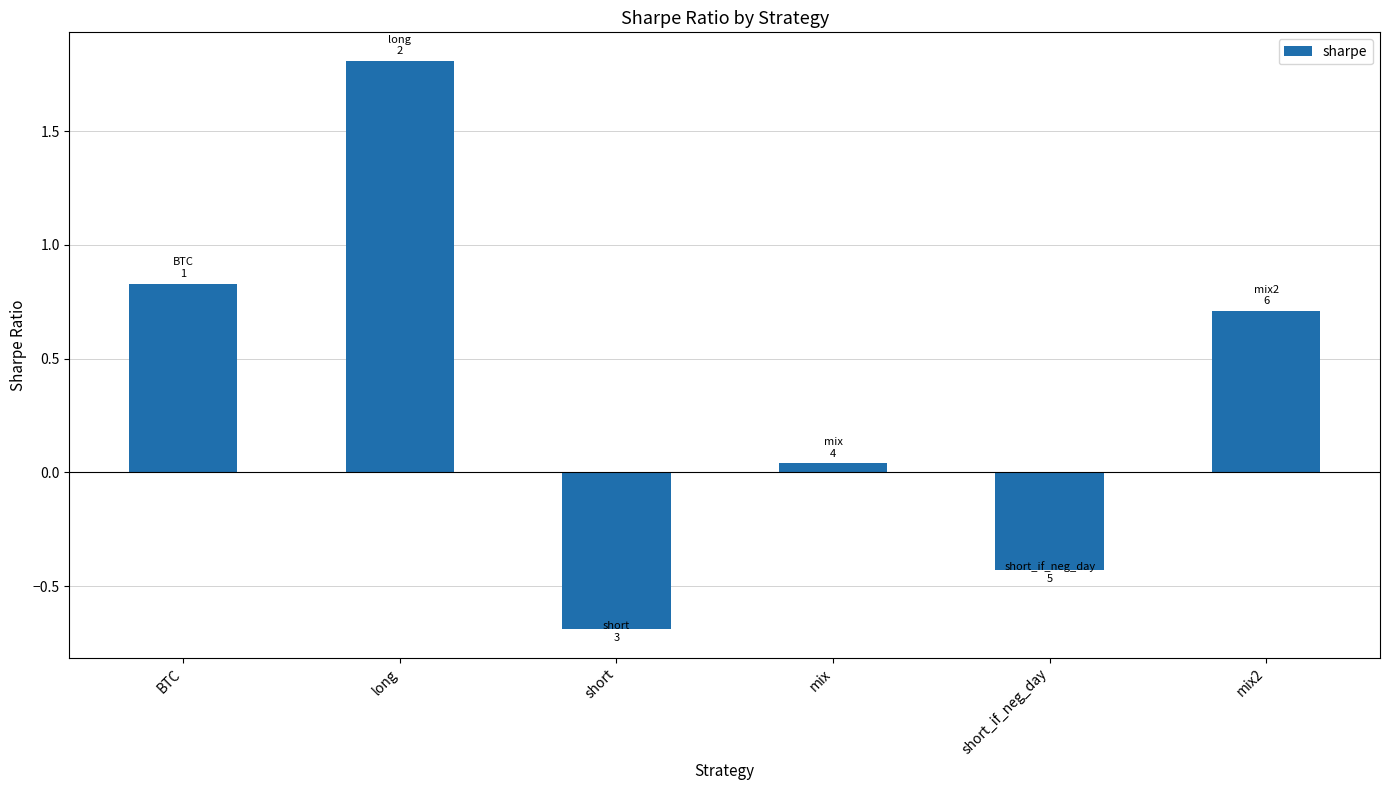

What is the average value?

0.4